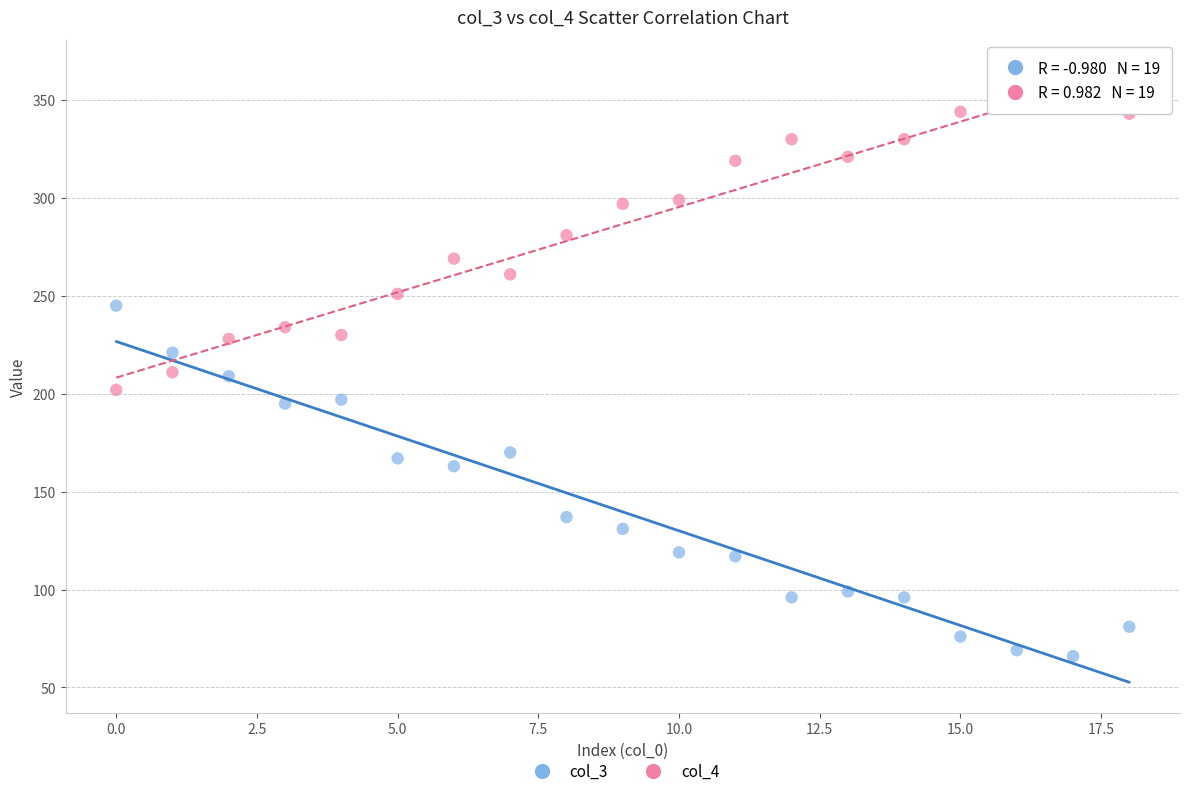

Across all data points, what is the range of Y values (max minus min)?

283